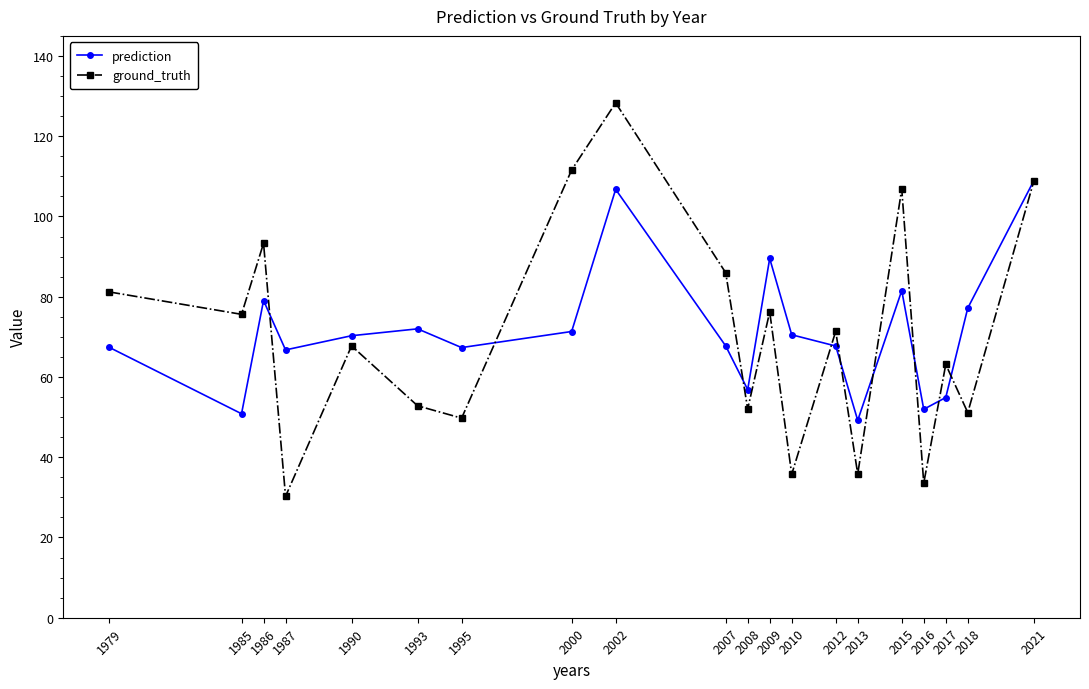

Is this an area chart (filled region under the line)?

No